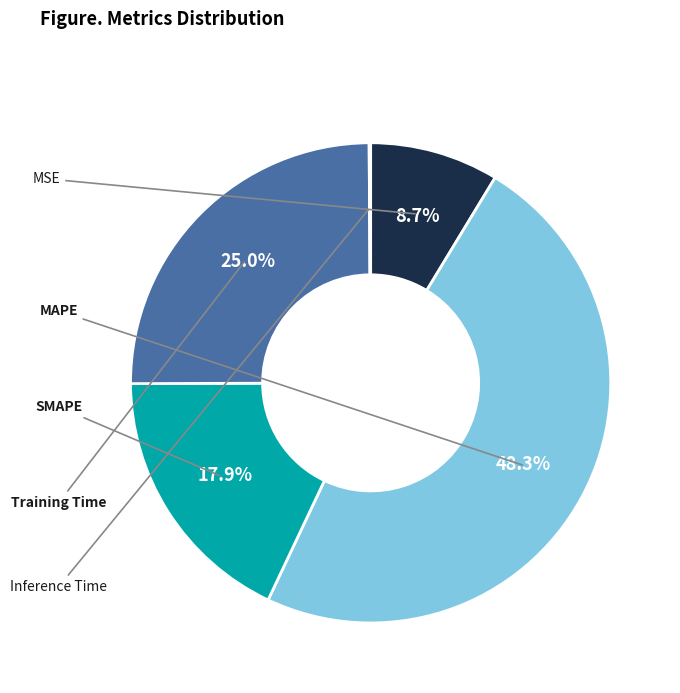

Does any single category account for the majority?

No